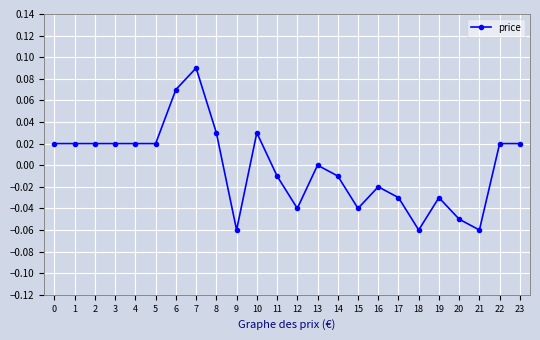

Between 3 and 10, which is larger?

10